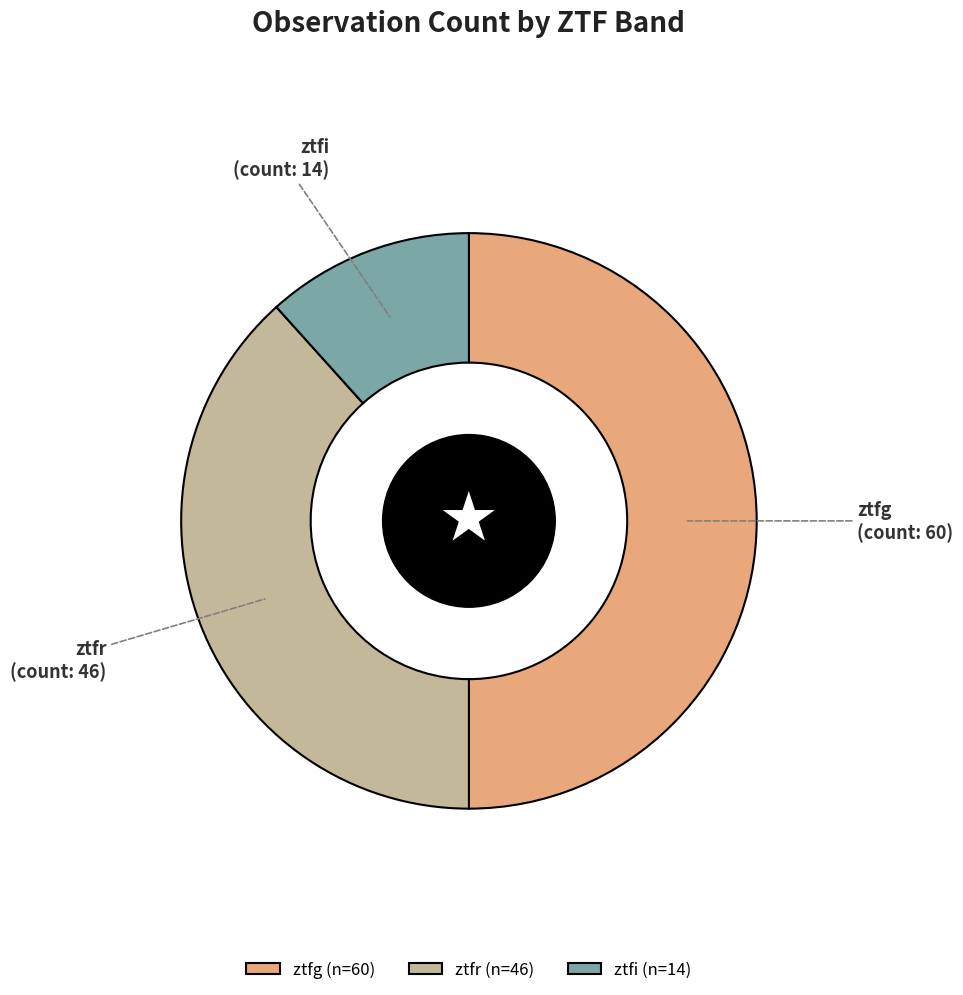

Which has a higher value, ztfi or ztfr?

ztfr